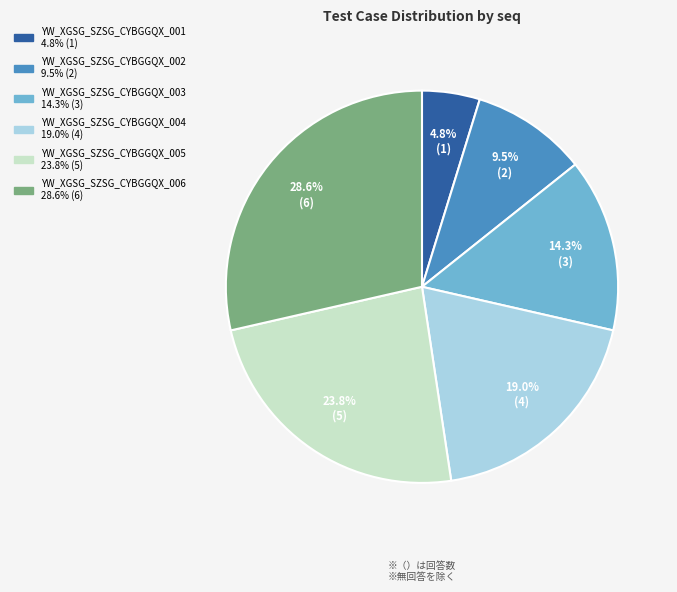

Does any single category account for the majority?

No